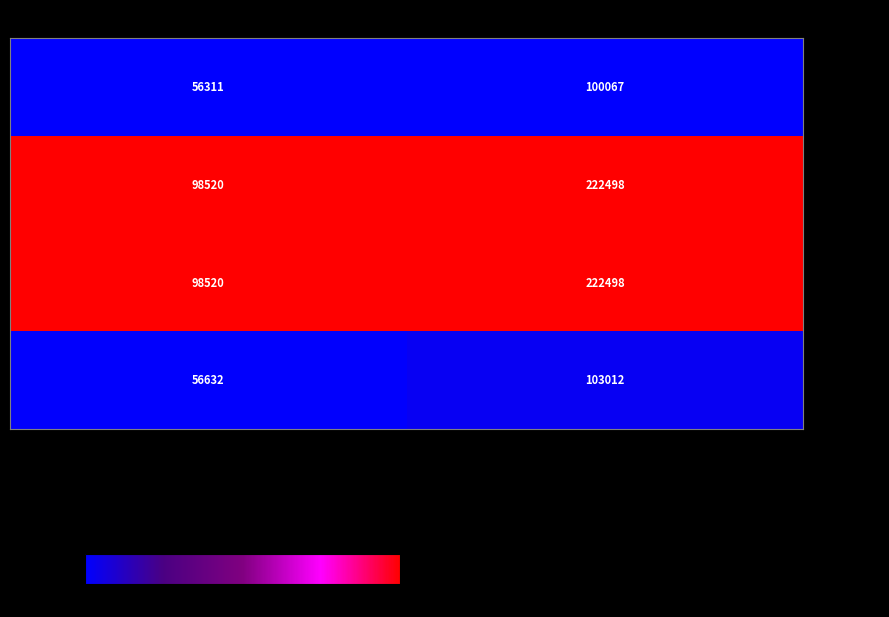

What is the minimum value shown in the chart?

56311